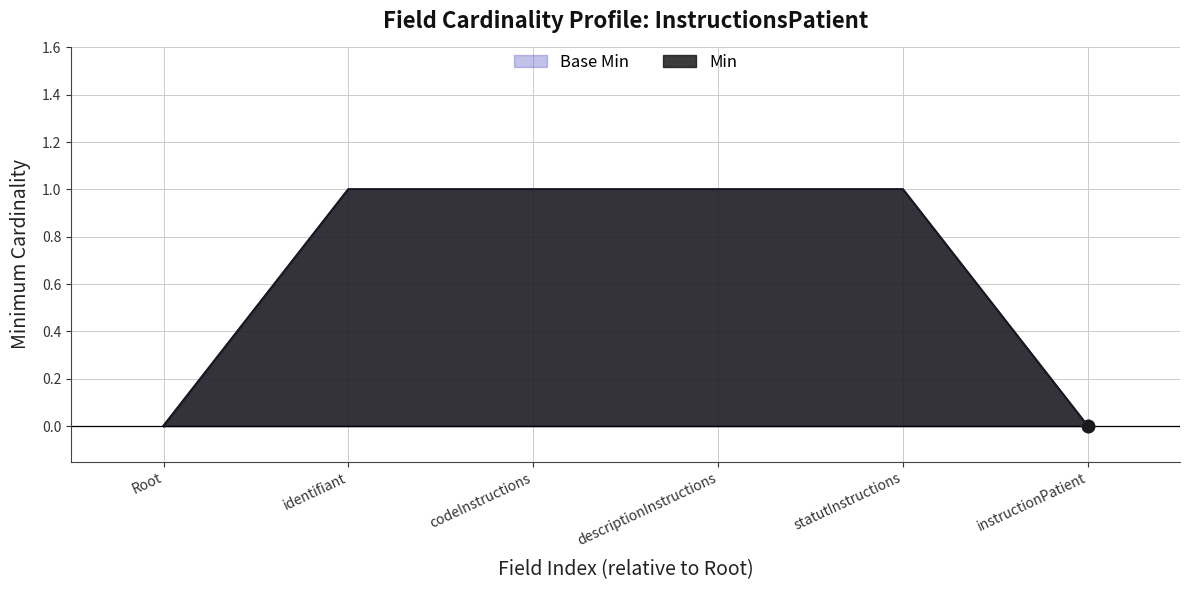

Which series contains the lowest Y value?

Base Min